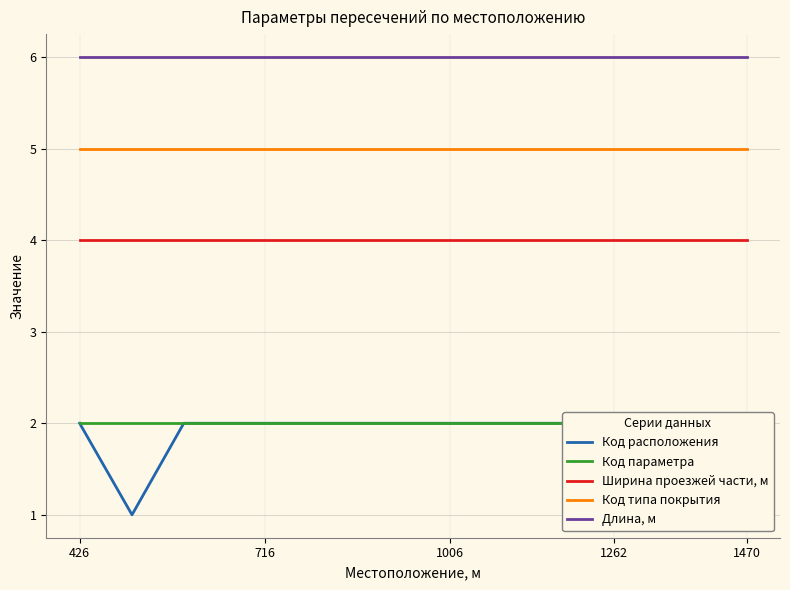

Is the value of Длина, м at 426 greater than the value of Ширина проезжей части, м at 426?

Yes